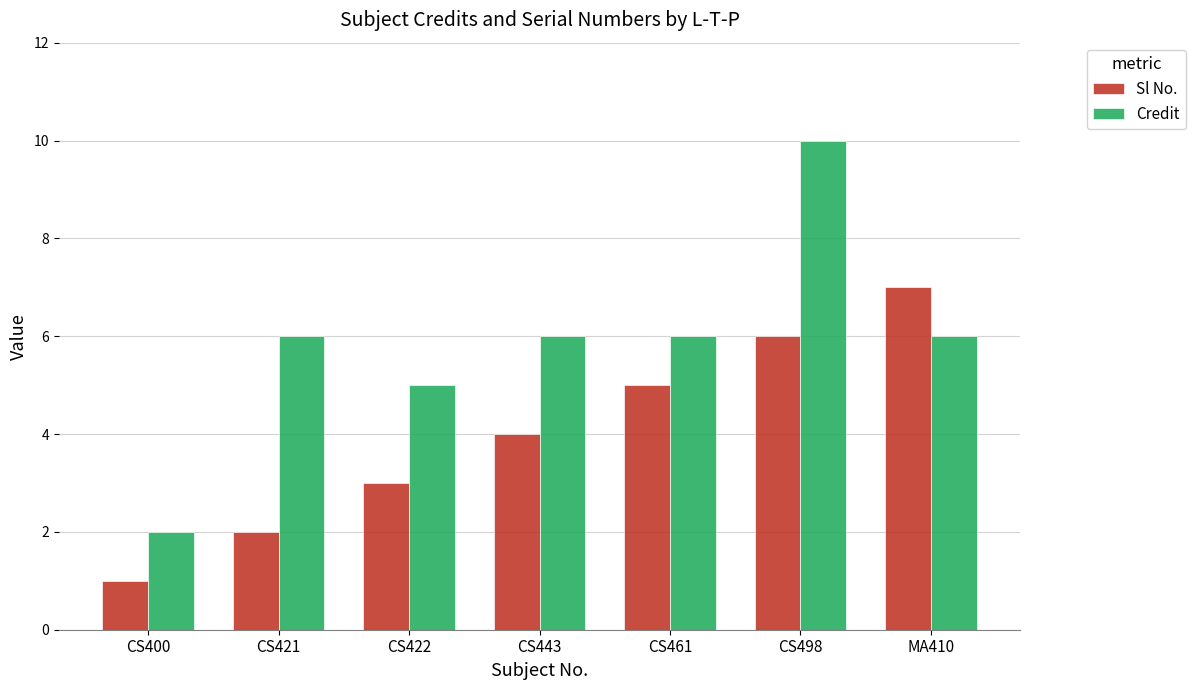

Is it true that Credit equals 8 at CS421?

False